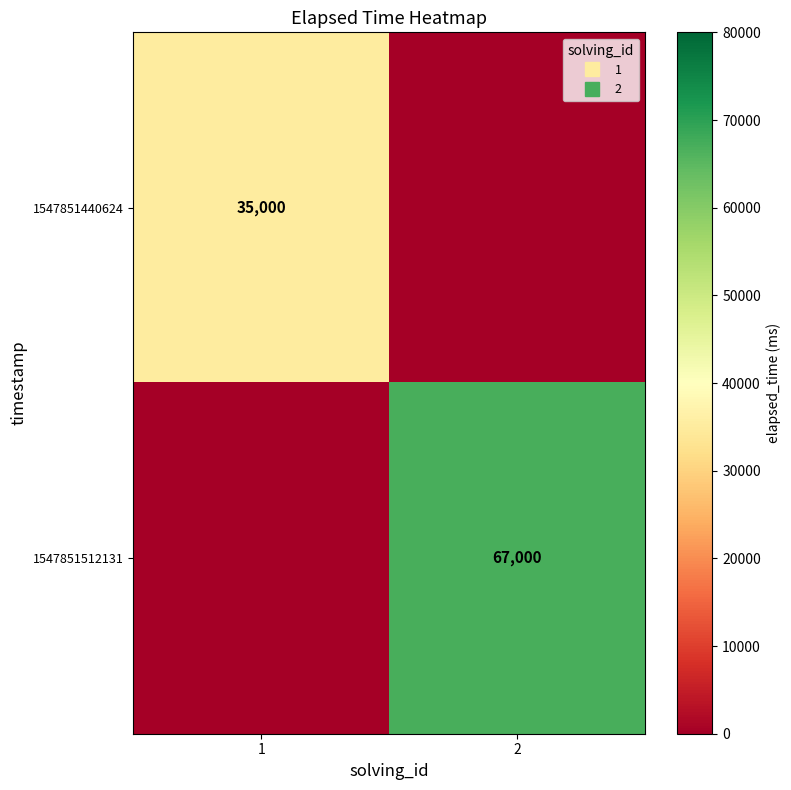

The 1547851440624 series shows 17539 at 2. True or false?

False